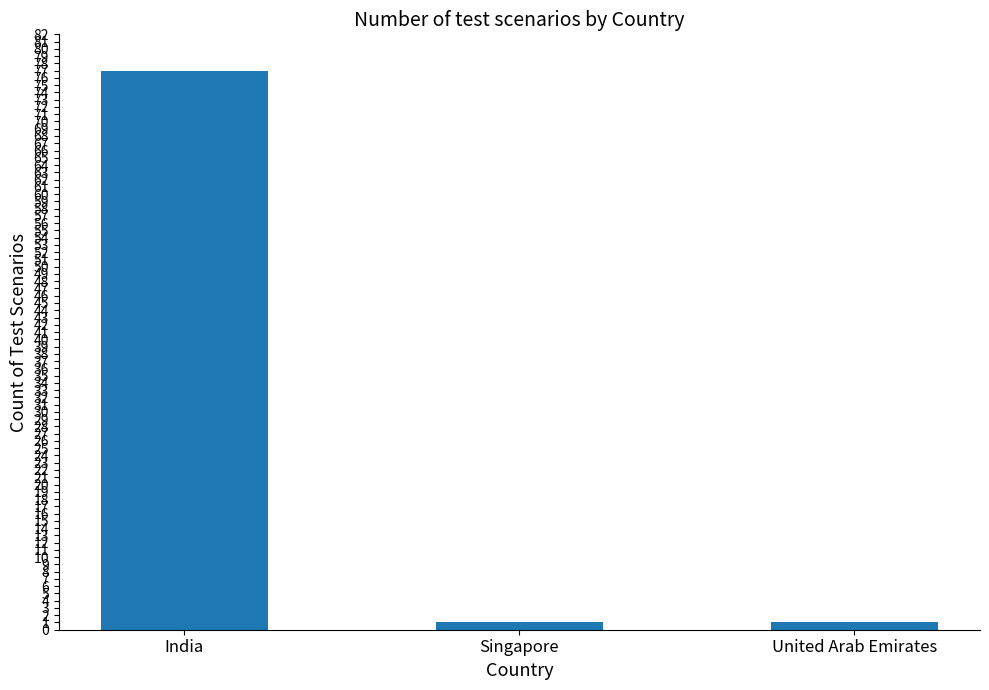

How many data points does each series have?

3